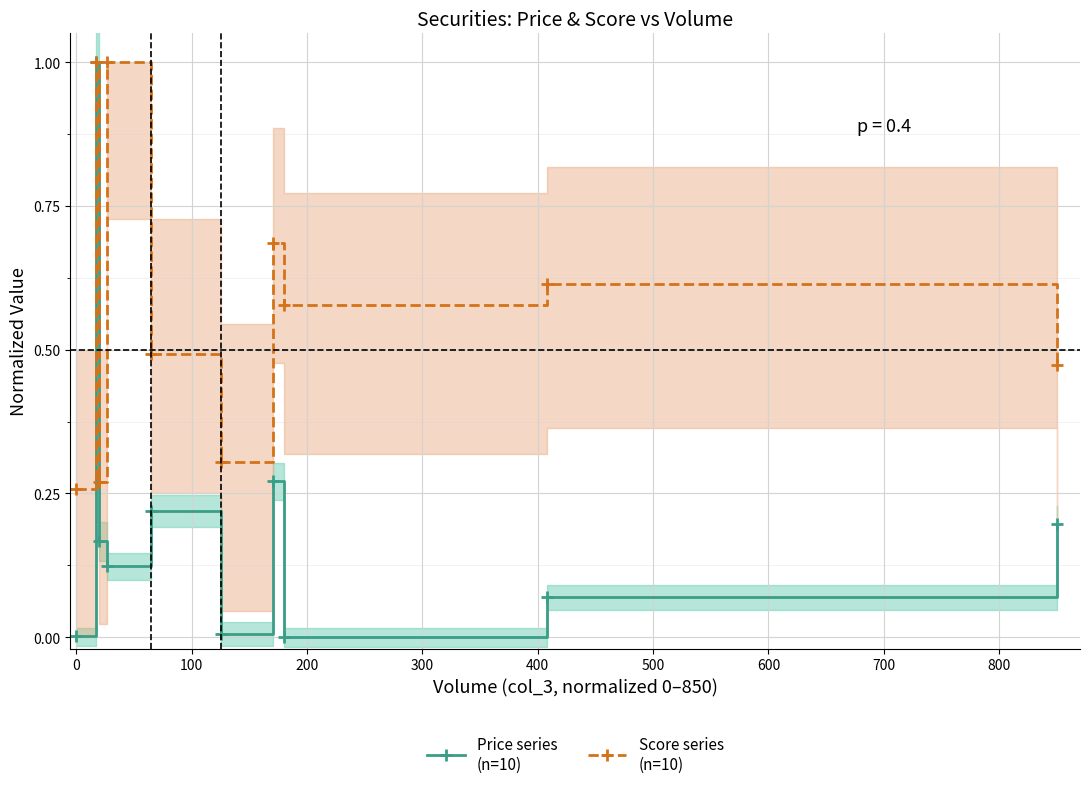

List the series in order of their peak value, highest first.

Price series
(n=10), Score series
(n=10)